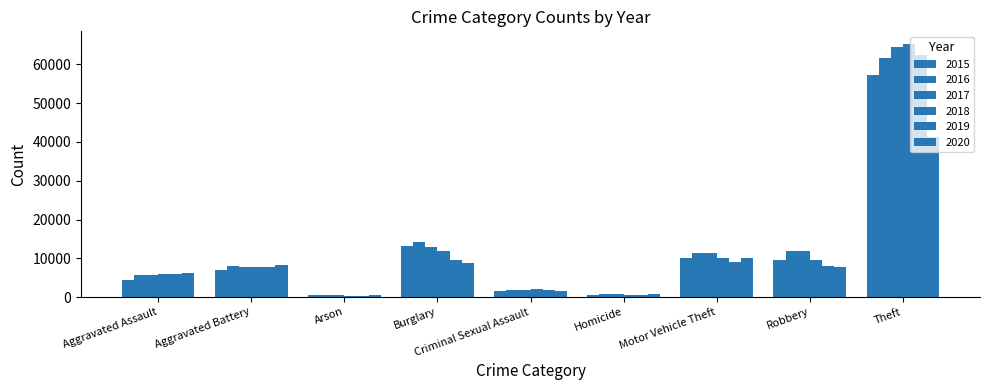

At which category is the sum across all series the highest?

Theft